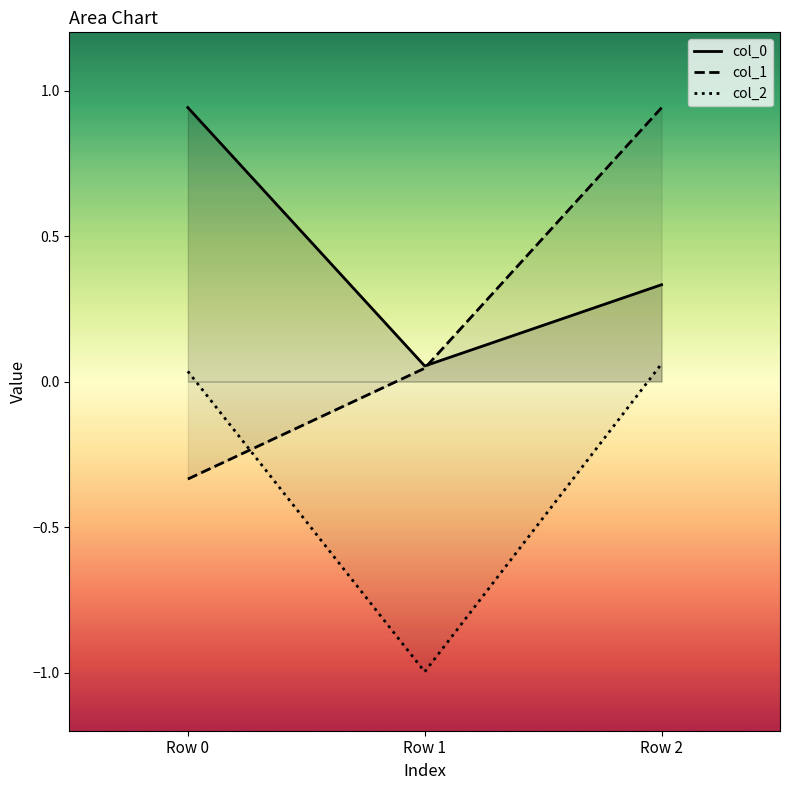

At Row 0, list the series in order from smallest to largest.

col_1, col_2, col_0